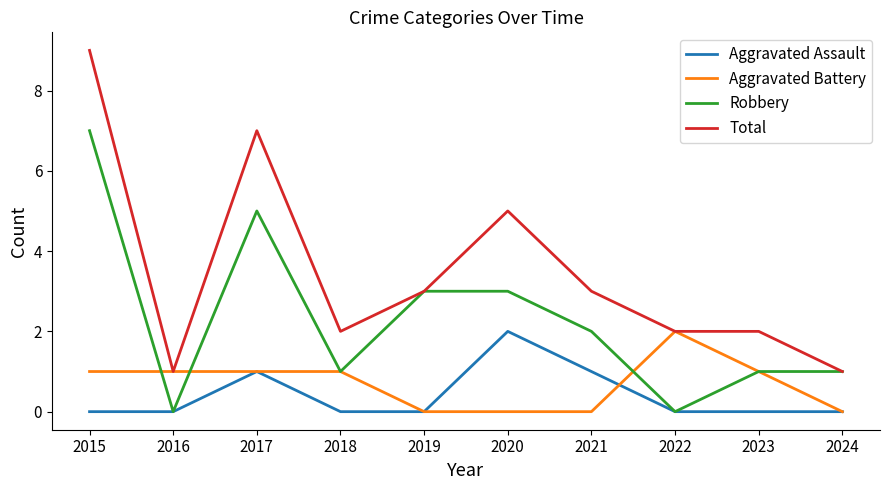

Is it true that Aggravated Assault equals -1 at 2015?

False